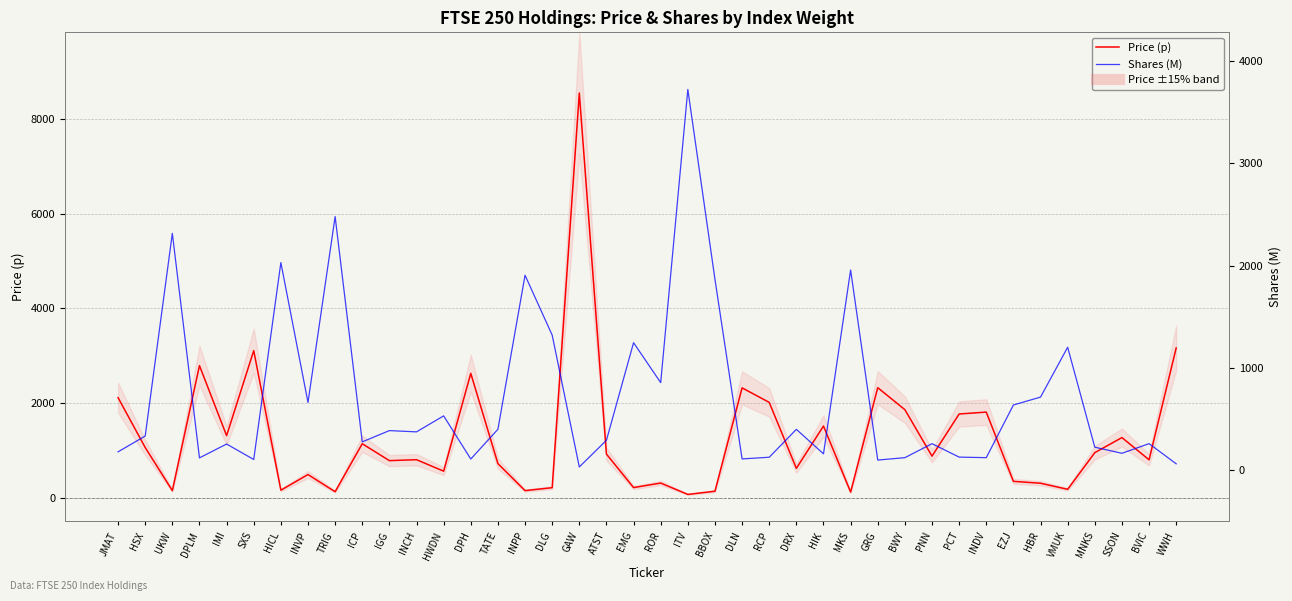

What is the difference between the second highest and minimum values in the Price (p) series?

3094.2